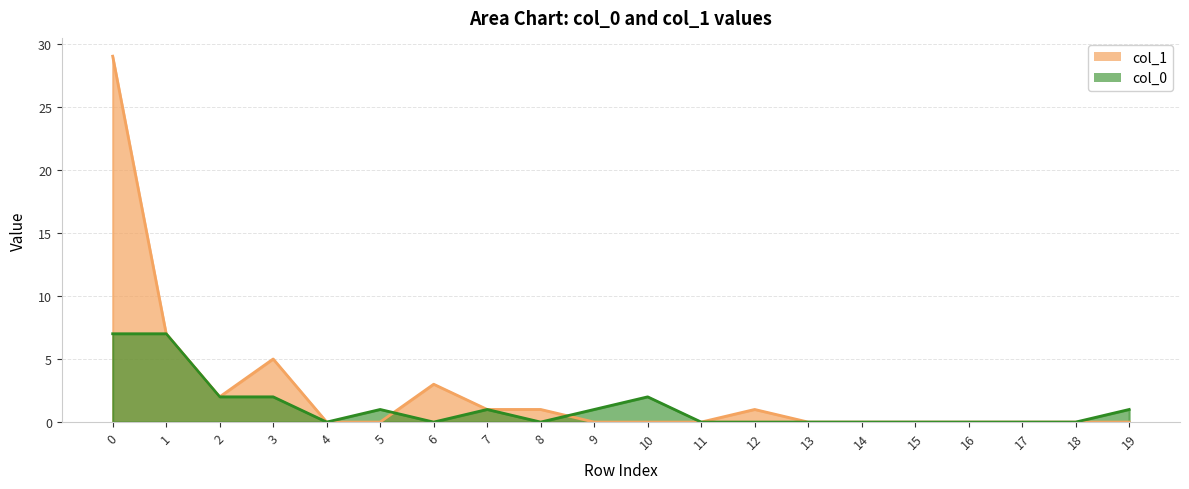

At how many categories does at least one series exceed 7?

1